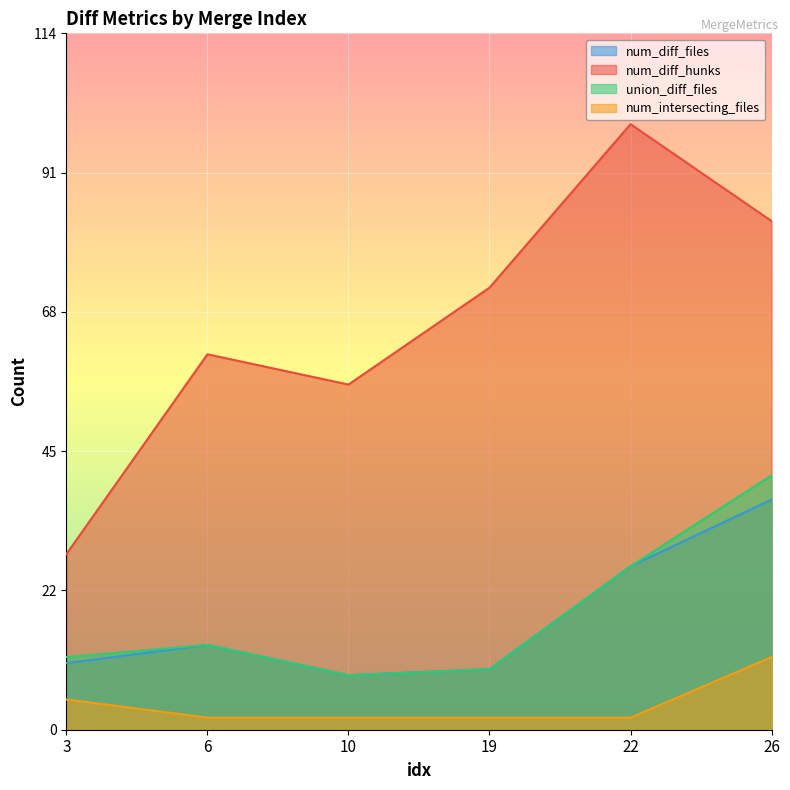

Which series has the largest total across all categories?

num_diff_hunks